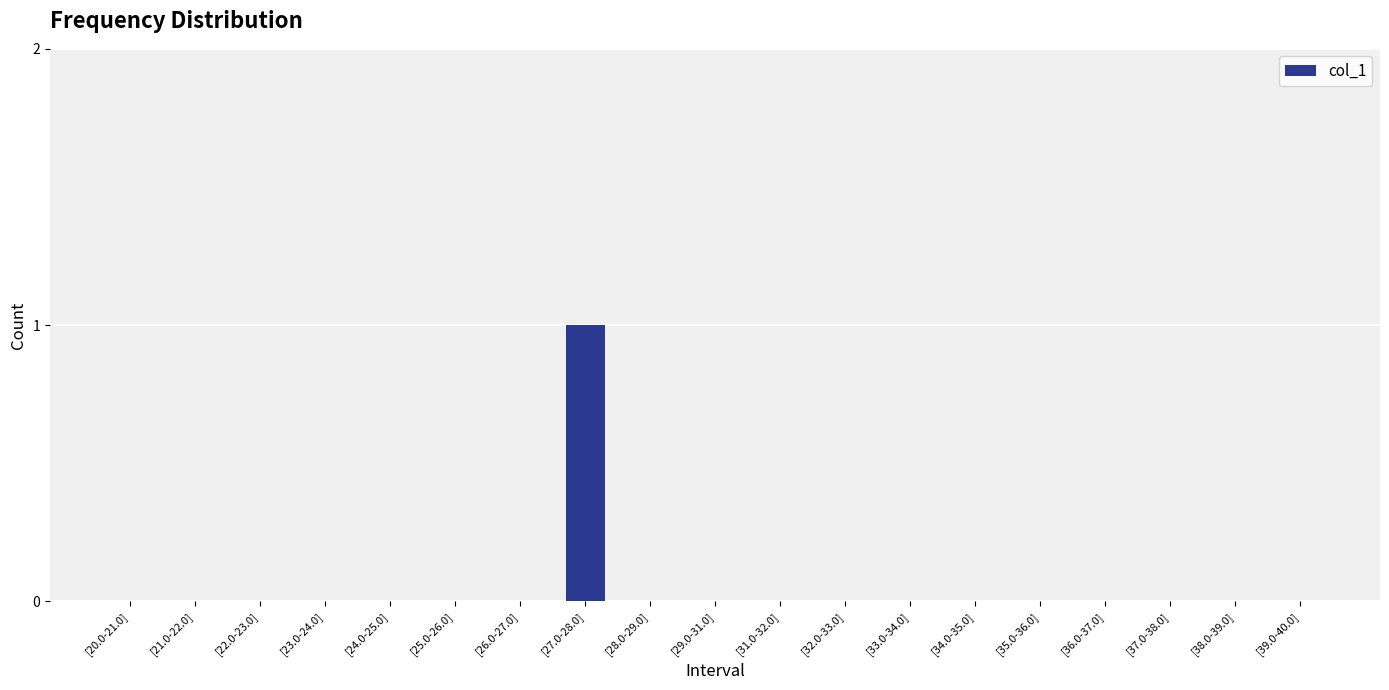

What is the maximum value shown in the chart?

1